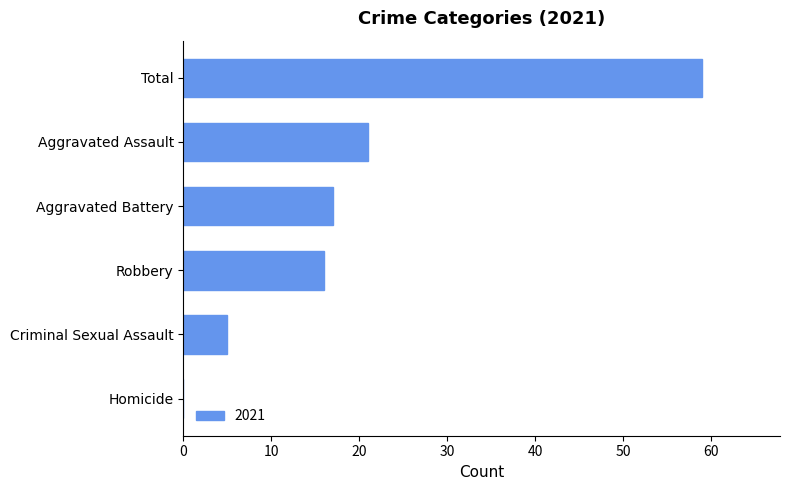

Reading top to bottom, what are all the values shown in this chart?

Total=59	Aggravated Assault=21	Aggravated Battery=17	Robbery=16	Criminal Sexual Assault=5	Homicide=0